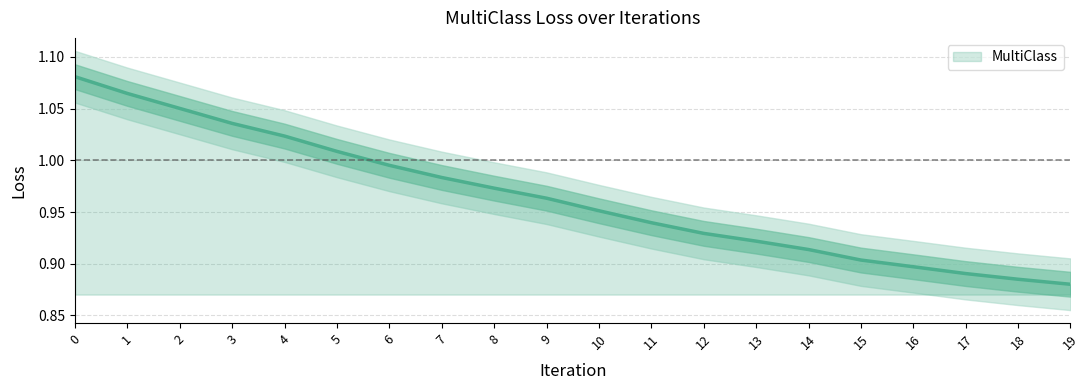

What is the greatest value displayed?

1.1